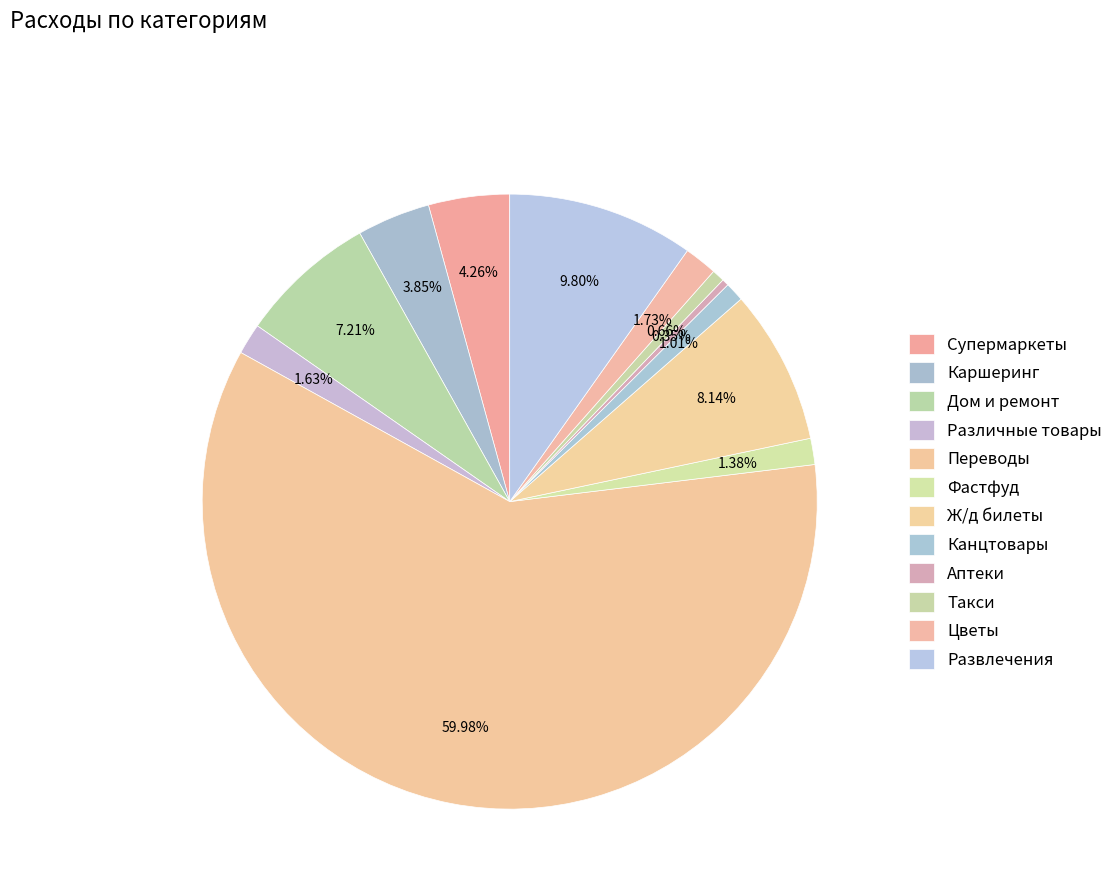

What is the total percentage of Фастфуд and Канцтовары?

2.4%